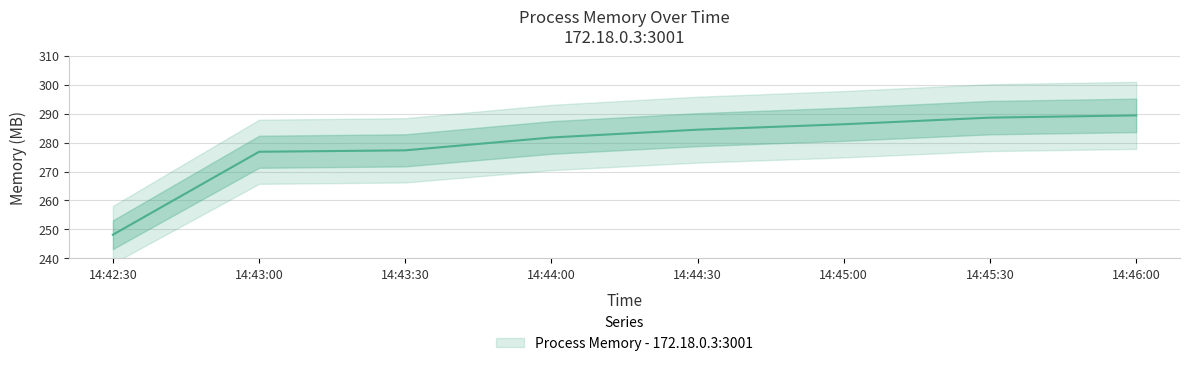

What is the greatest value displayed?

289.4